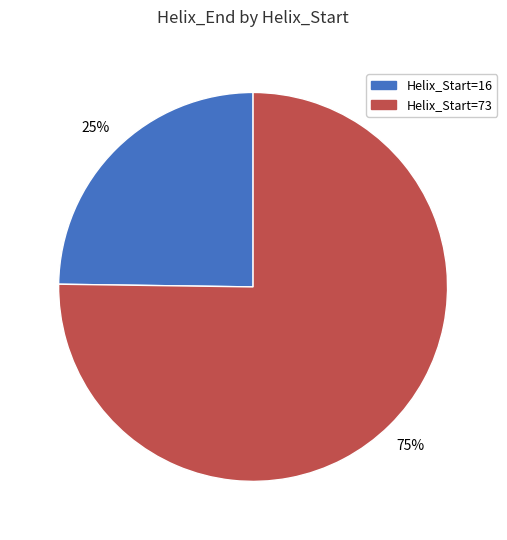

To the nearest percent, what is the average slice percentage?

50%